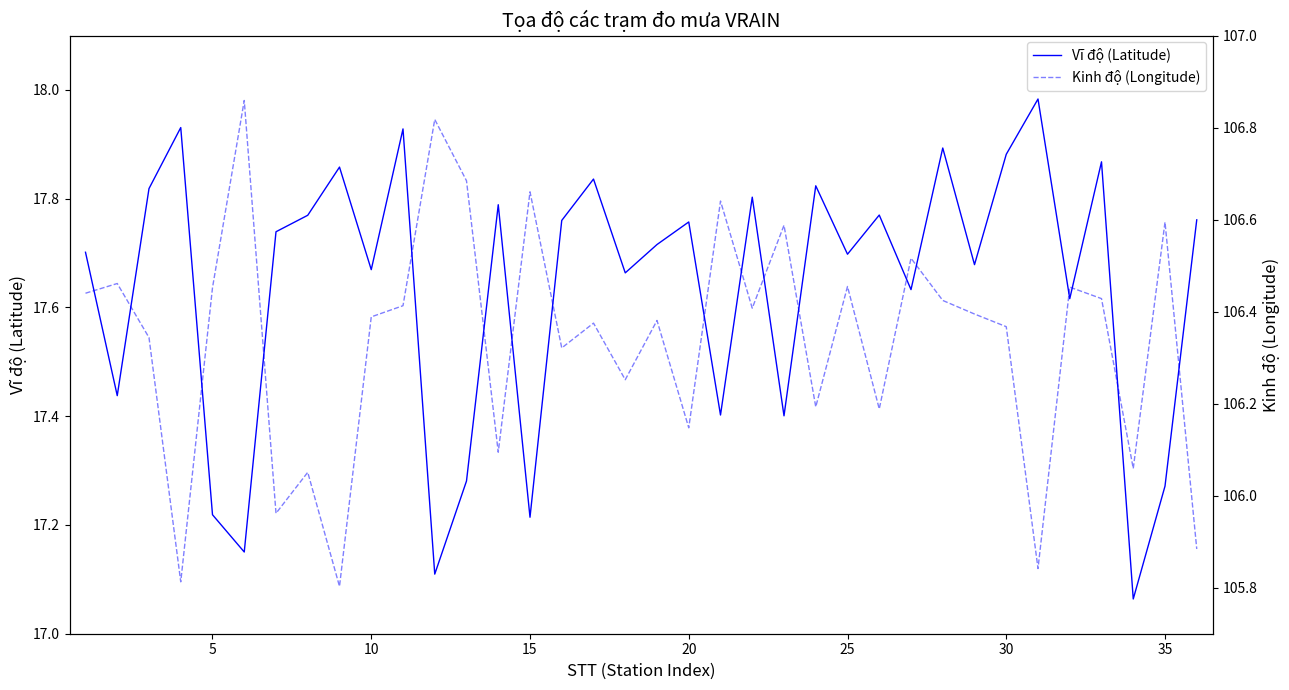

The value of Vĩ độ (Latitude) at 25 is 4.4. True or false?

False